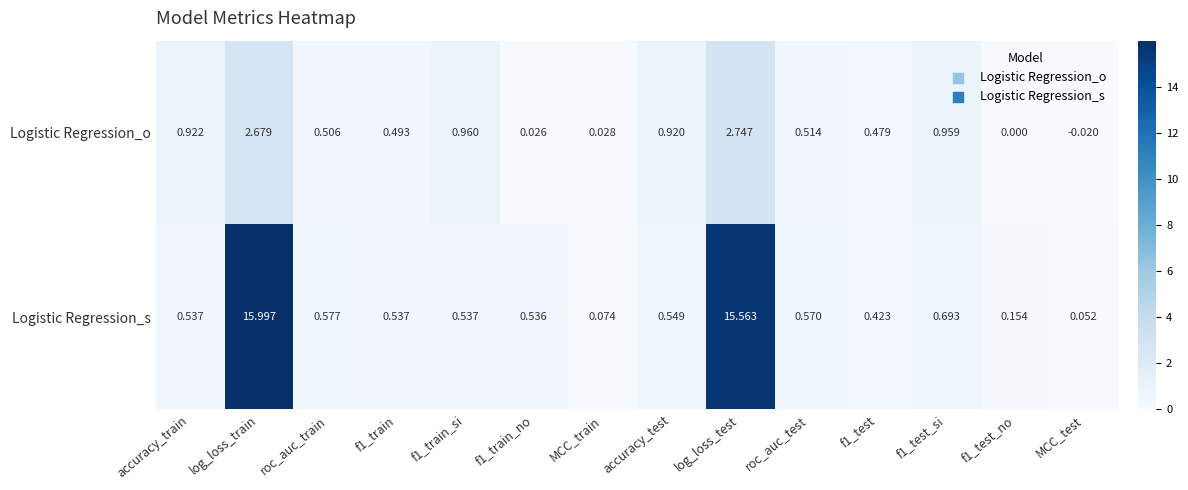

At which category is the sum across all series the highest?

log_loss_train